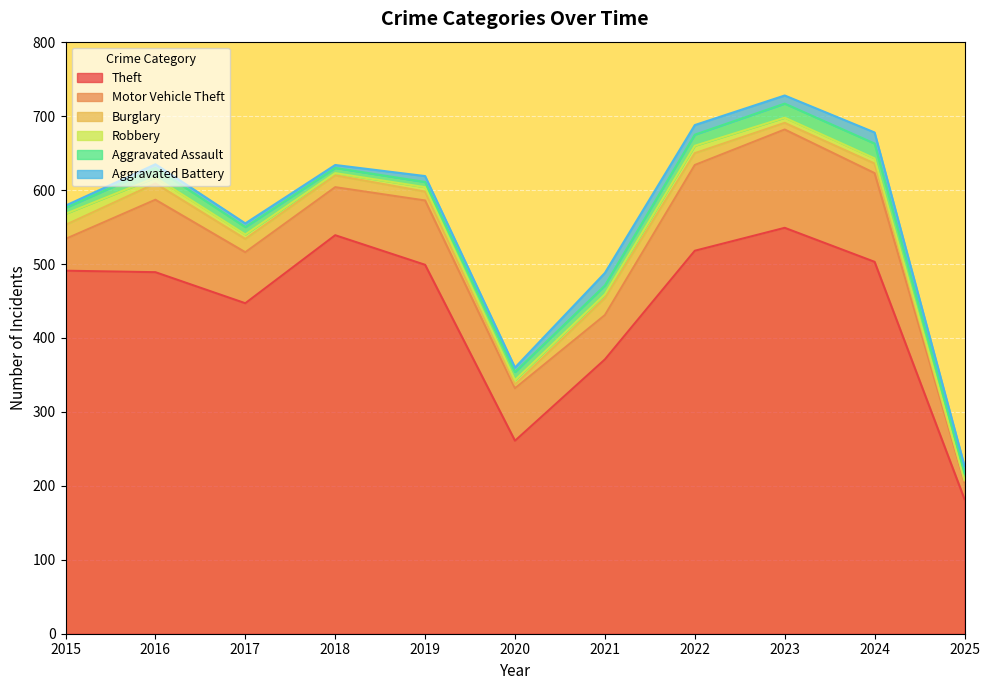

True or false: Burglary and Motor Vehicle Theft intersect in this chart.

False